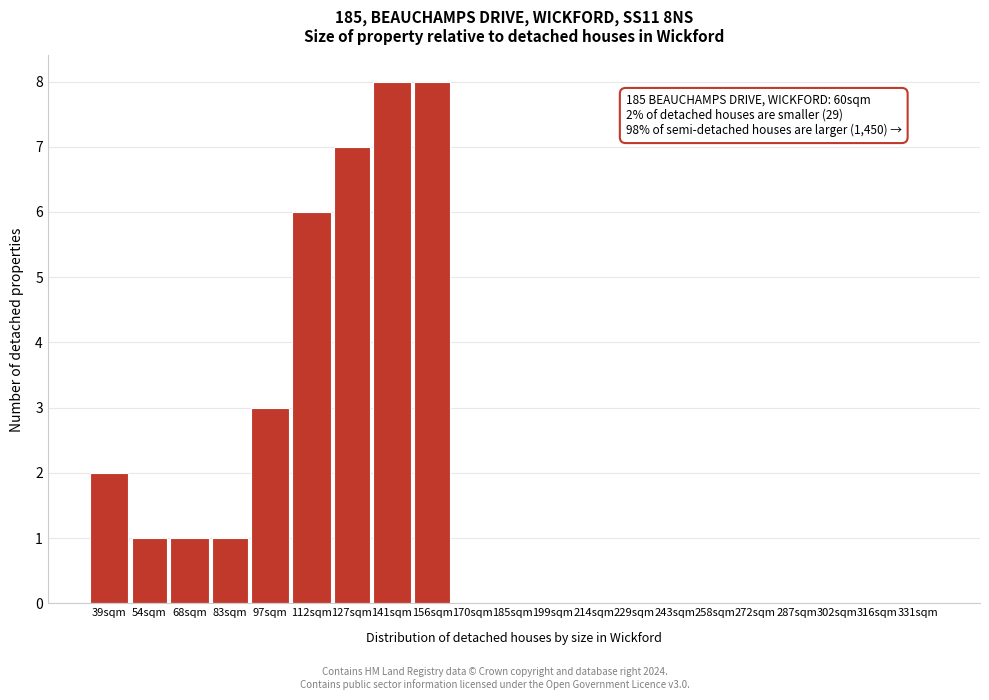

Reading left to right, transcribe all the data shown in this chart.

39sqm=2	54sqm=1	68sqm=1	83sqm=1	97sqm=3	112sqm=6	127sqm=7	141sqm=8	156sqm=8	170sqm=0	185sqm=0	199sqm=0	214sqm=0	229sqm=0	243sqm=0	258sqm=0	272sqm=0	287sqm=0	302sqm=0	316sqm=0	331sqm=0